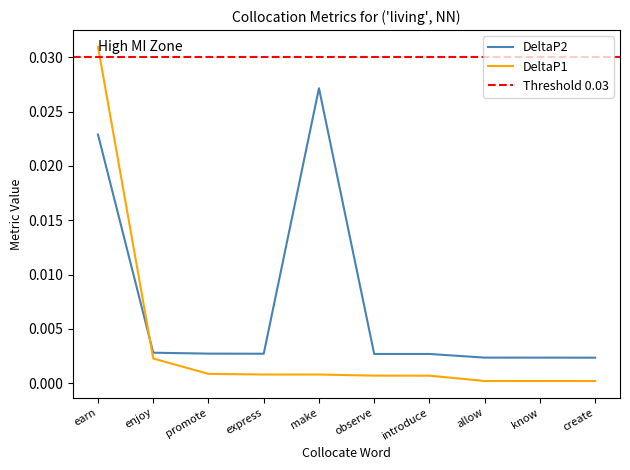

At which label does DeltaP2 reach its peak?

make